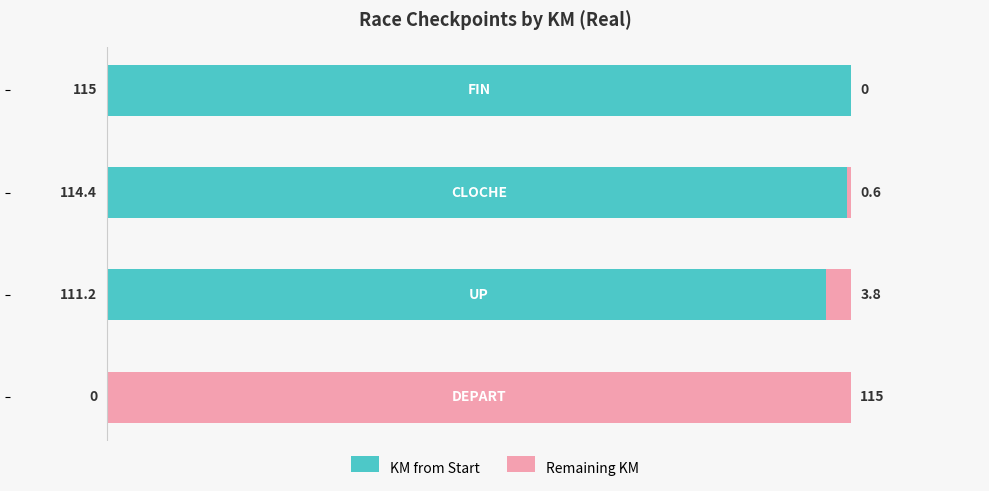

What is the highest value of the KM from Start series?

115.0